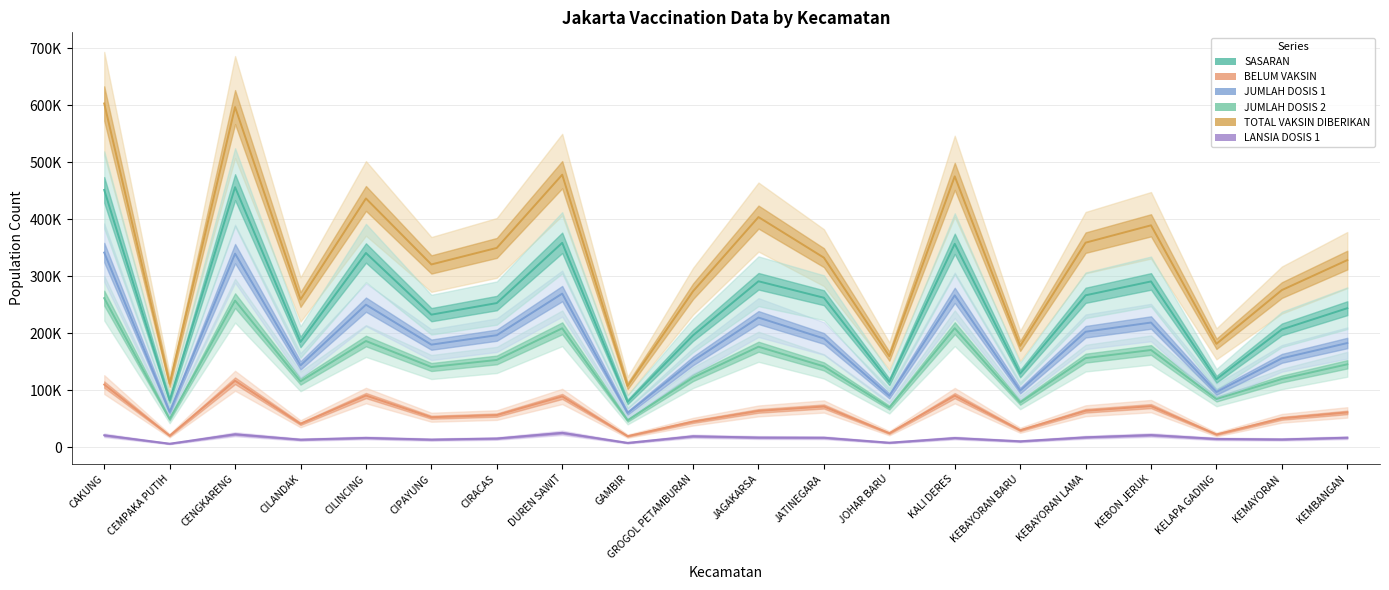

Reading left to right, transcribe all the data shown in this chart.

LANSIA DOSIS 1: CAKUNG=20972	CEMPAKA PUTIH=6184	CENGKARENG=22761	CILANDAK=13320	CILINCING=16385	CIPAYUNG=13406	CIRACAS=15314	DUREN SAWIT=25260	GAMBIR=7641	GROGOL PETAMBURAN=19249	JAGAKARSA=16998	JATINEGARA=16693	JOHAR BARU=7946	KALI DERES=16147	KEBAYORAN BARU=10420	KEBAYORAN LAMA=17410	KEBON JERUK=21365	KELAPA GADING=14594	KEMAYORAN=13718	KEMBANGAN=16751
TOTAL VAKSIN DIBERIKAN: CAKUNG=602920	CEMPAKA PUTIH=111398	CENGKARENG=596661	CILANDAK=259104	CILINCING=436372	CIPAYUNG=320605	CIRACAS=349614	DUREN SAWIT=478043	GAMBIR=107351	GROGOL PETAMBURAN=273582	JAGAKARSA=403708	JATINEGARA=332501	JOHAR BARU=159700	KALI DERES=475142	KEBAYORAN BARU=177725	KEBAYORAN LAMA=358817	KEBON JERUK=389240	KELAPA GADING=181382	KEMAYORAN=275649	KEMBANGAN=328235
JUMLAH DOSIS 2: CAKUNG=261491	CEMPAKA PUTIH=49514	CENGKARENG=257113	CILANDAK=115561	CILINCING=186293	CIPAYUNG=140692	CIRACAS=153100	DUREN SAWIT=208604	GAMBIR=47218	GROGOL PETAMBURAN=122160	JAGAKARSA=176266	JATINEGARA=141771	JOHAR BARU=69561	KALI DERES=208755	KEBAYORAN BARU=78429	KEBAYORAN LAMA=156276	KEBON JERUK=170524	KELAPA GADING=84485	KEMAYORAN=119733	KEMBANGAN=145456
JUMLAH DOSIS 1: CAKUNG=341429	CEMPAKA PUTIH=61884	CENGKARENG=339548	CILANDAK=143543	CILINCING=250079	CIPAYUNG=179913	CIRACAS=196514	DUREN SAWIT=269439	GAMBIR=60133	GROGOL PETAMBURAN=151422	JAGAKARSA=227442	JATINEGARA=190730	JOHAR BARU=90139	KALI DERES=266387	KEBAYORAN BARU=99296	KEBAYORAN LAMA=202541	KEBON JERUK=218716	KELAPA GADING=96897	KEMAYORAN=155916	KEMBANGAN=182779
BELUM VAKSIN: CAKUNG=109869	CEMPAKA PUTIH=20260	CENGKARENG=116563	CILANDAK=41122	CILINCING=90628	CIPAYUNG=52607	CIRACAS=56347	DUREN SAWIT=89088	GAMBIR=19371	GROGOL PETAMBURAN=44852	JAGAKARSA=63659	JATINEGARA=71460	JOHAR BARU=24522	KALI DERES=90431	KEBAYORAN BARU=29776	KEBAYORAN LAMA=63944	KEBON JERUK=72102	KELAPA GADING=22388	KEMAYORAN=50741	KEMBANGAN=61046
SASARAN: CAKUNG=451298	CEMPAKA PUTIH=82144	CENGKARENG=456111	CILANDAK=184665	CILINCING=340707	CIPAYUNG=232520	CIRACAS=252861	DUREN SAWIT=358527	GAMBIR=79504	GROGOL PETAMBURAN=196274	JAGAKARSA=291101	JATINEGARA=262190	JOHAR BARU=114661	KALI DERES=356818	KEBAYORAN BARU=129072	KEBAYORAN LAMA=266485	KEBON JERUK=290818	KELAPA GADING=119285	KEMAYORAN=206657	KEMBANGAN=243825